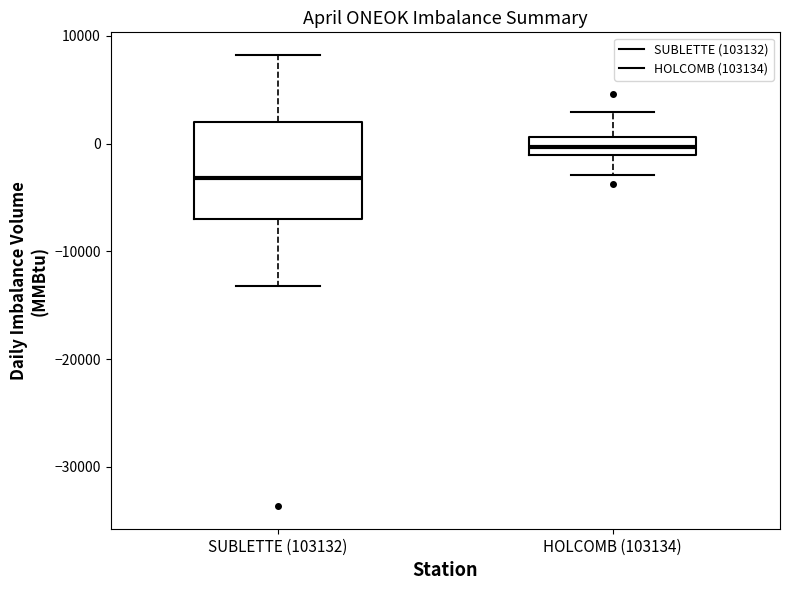

Where is the lower edge of the box for HOLCOMB (103134) on the y-axis? The values are not printed on the chart, so give them approximately, as read against the axis.

-1000